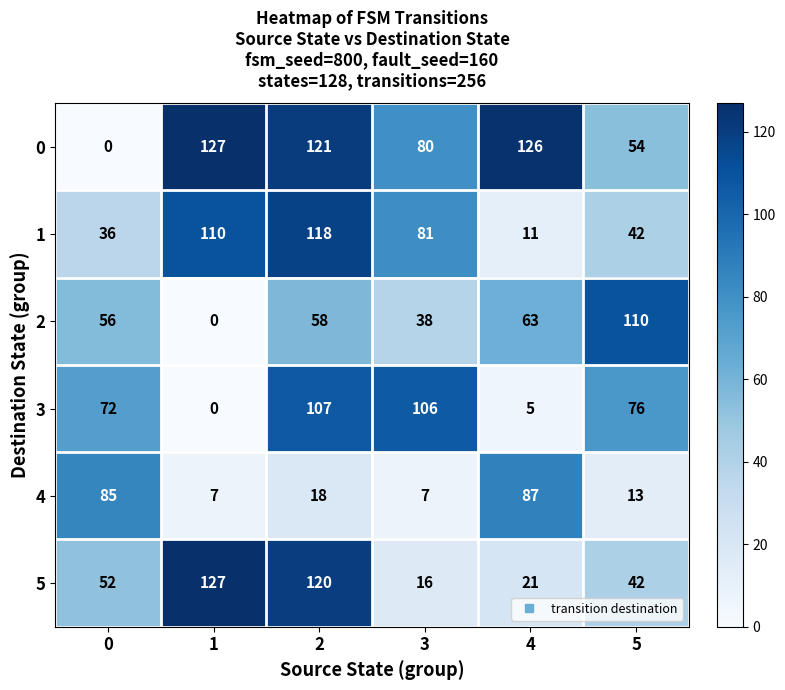

At 0, list the series in order from largest to smallest.

4, 3, 2, 5, 1, 0